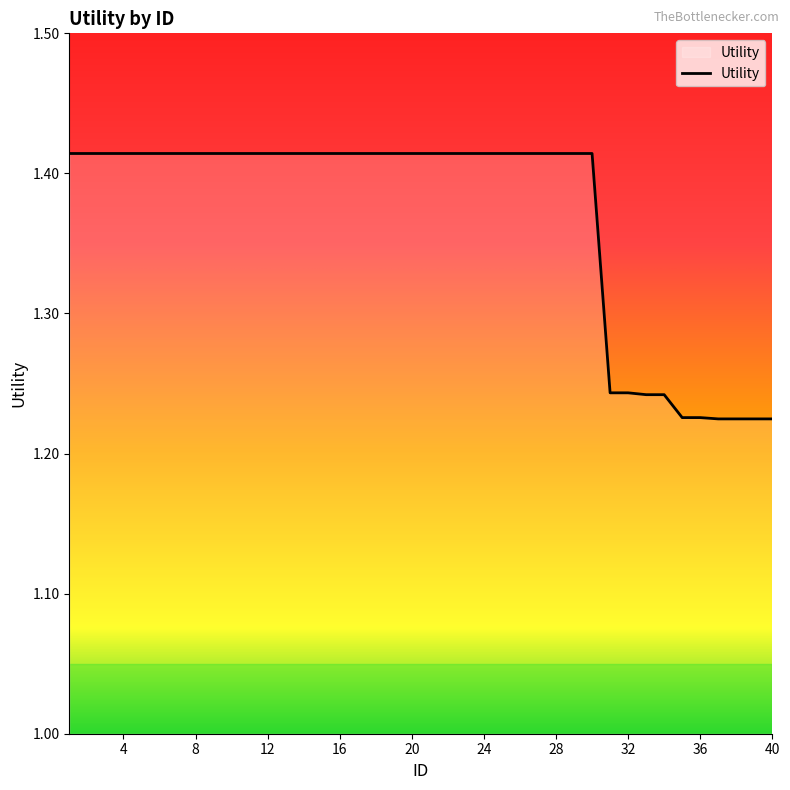

True or false: the data has more than 1 interior local peaks.

False